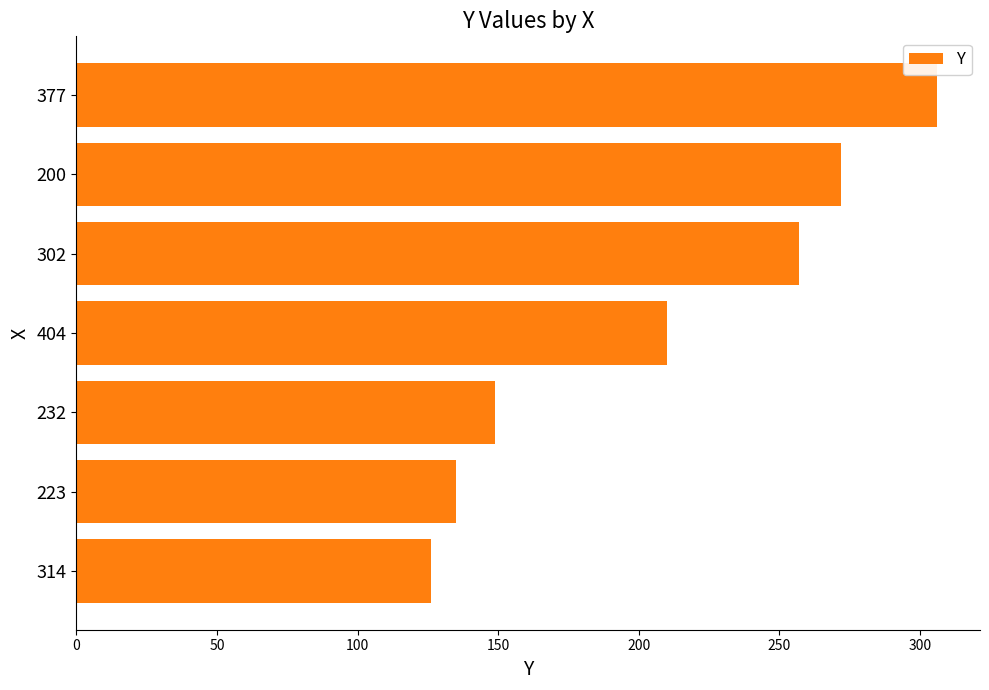

Is it true that the value at 232 is 52?

False